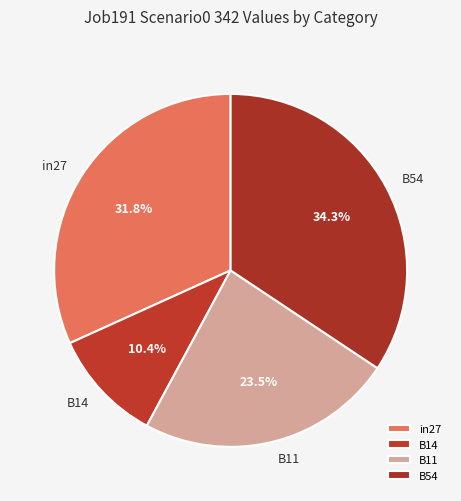

What is the largest slice in the pie chart?

B54